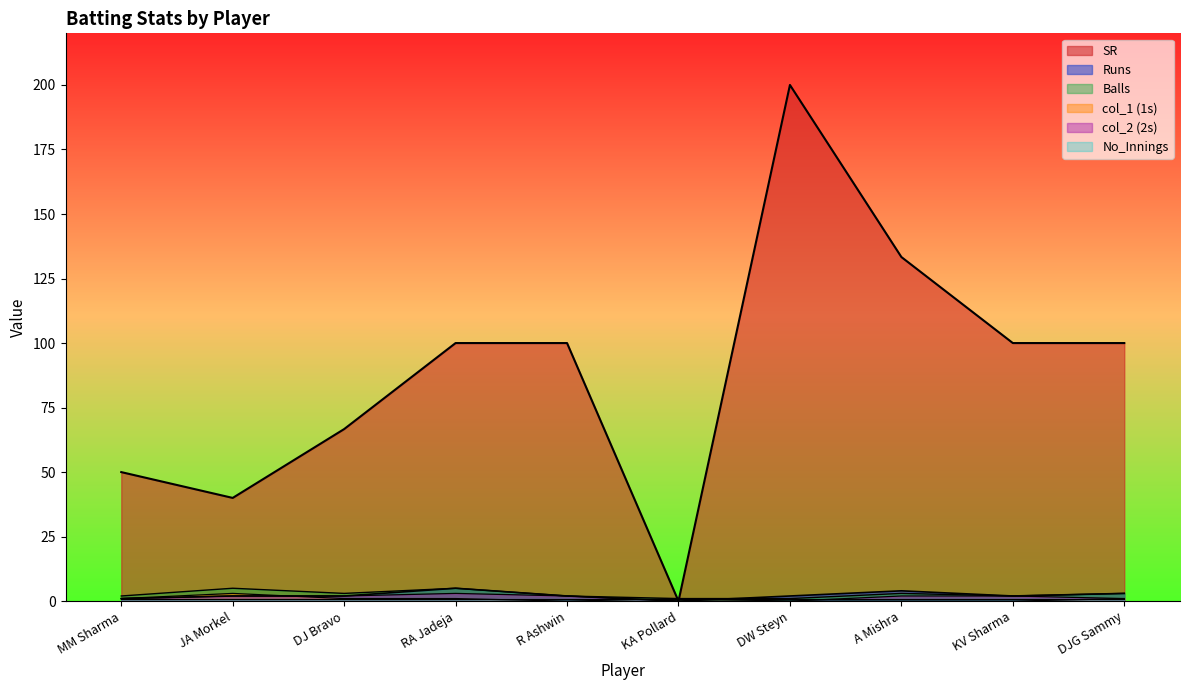

Which category has the highest value across all series?

DW Steyn